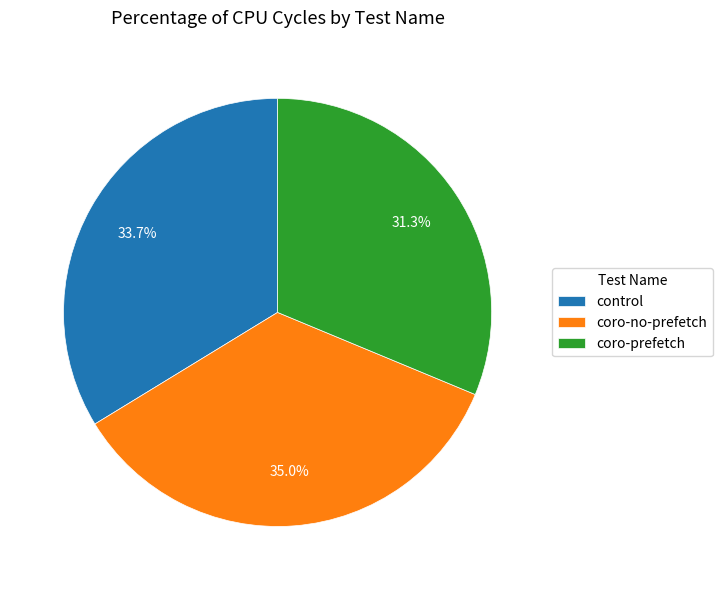

To the nearest percent, what percentage of the pie is control?

34%